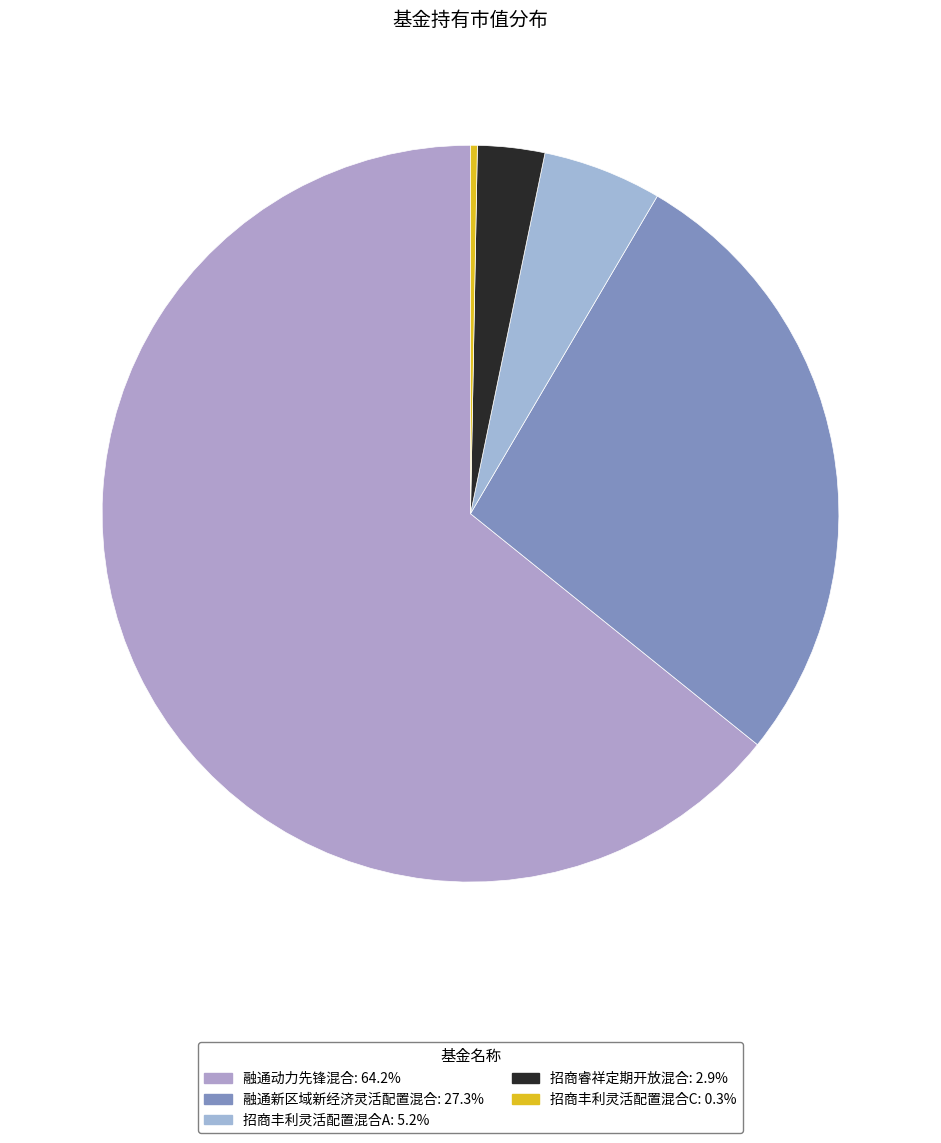

True or false: 招商睿祥定期开放混合 accounts for 8% of the total.

False